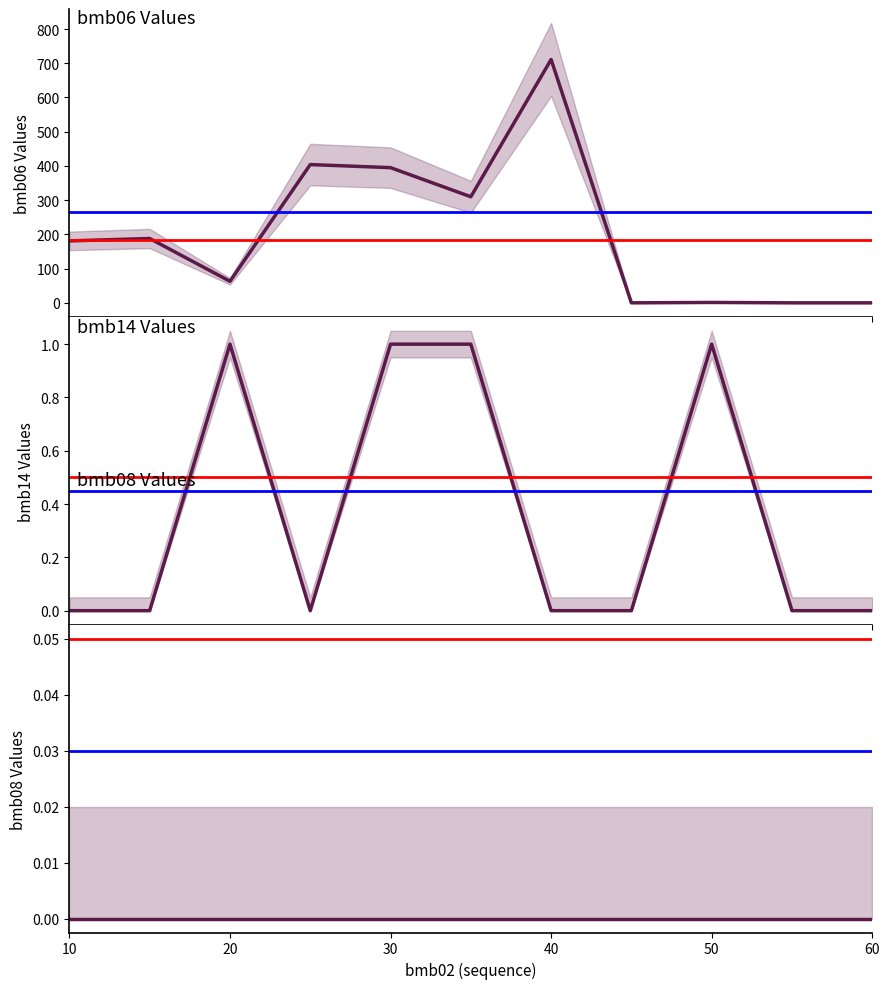

In bmb14, how many points are lower than both neighbors (excluding endpoints)?

1